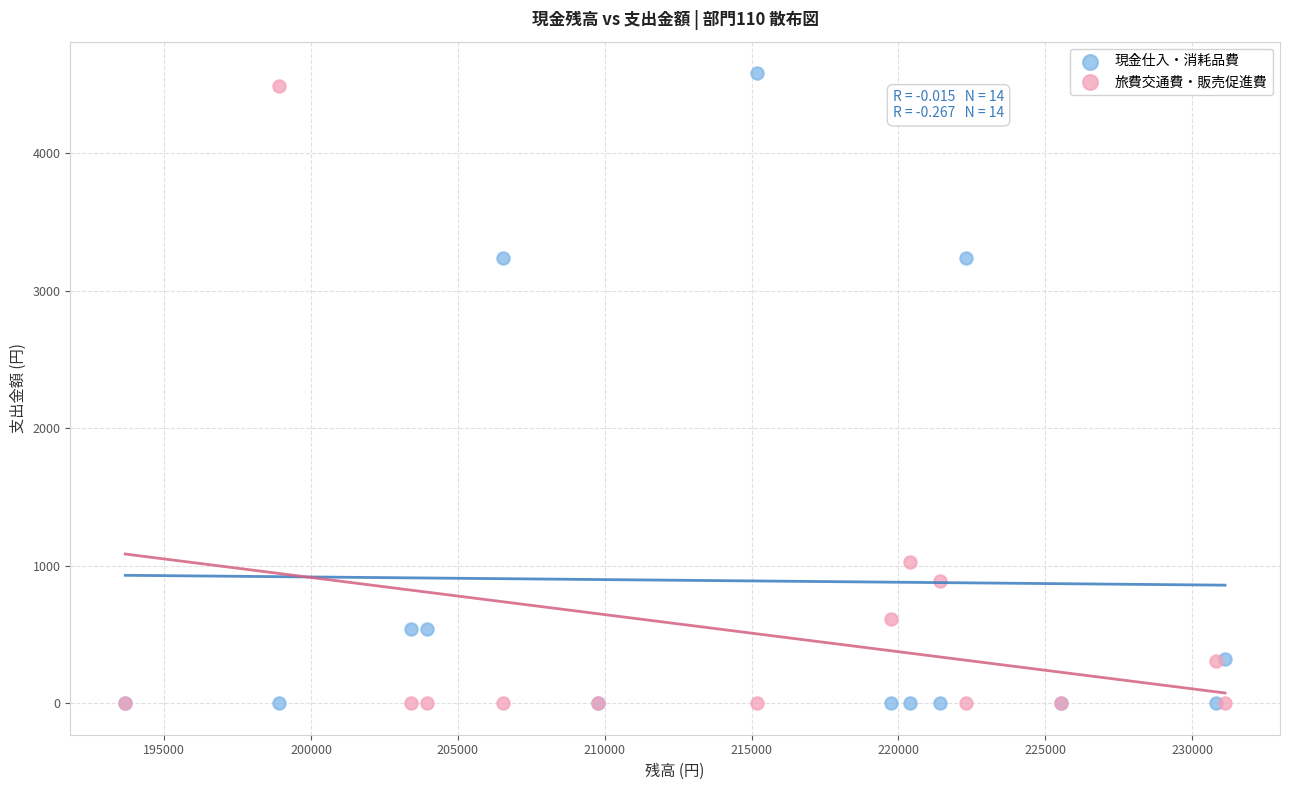

Which series contains the highest Y value?

現金仕入・消耗品費